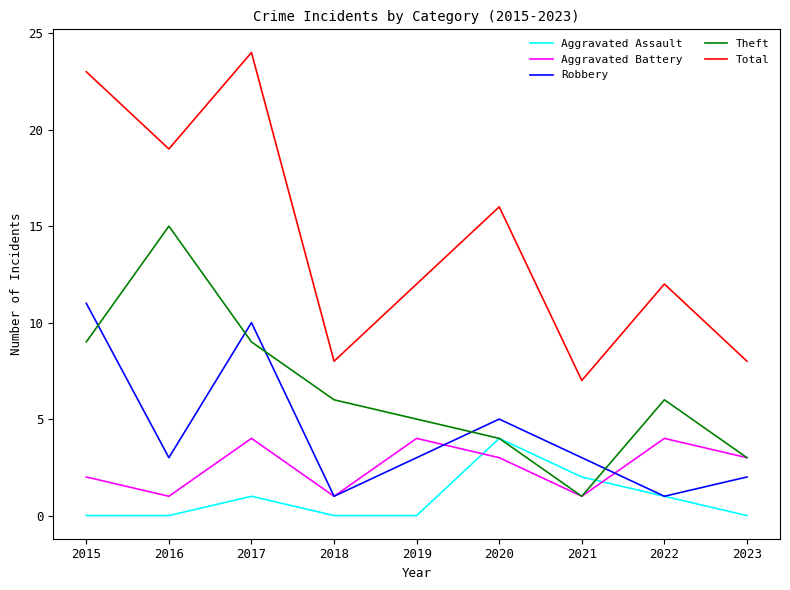

Is it true that Total equals 13 at 2016?

False